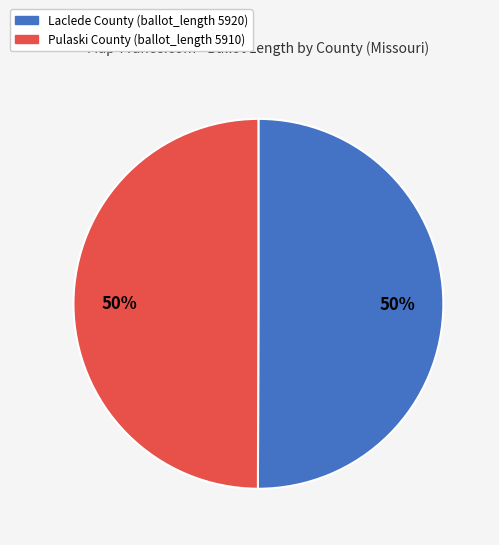

How many segments does this pie chart have?

2